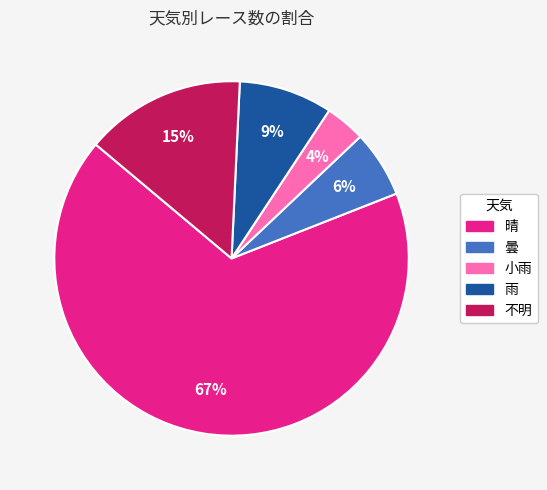

Is there a majority slice in this chart?

Yes